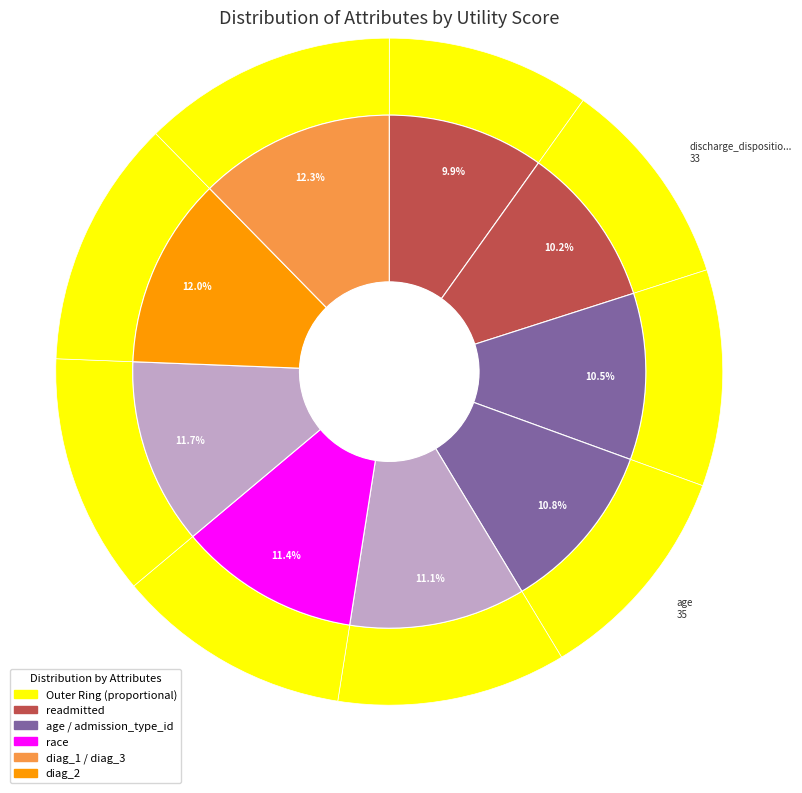

Rank the categories by value from lowest to highest.

readmitted, discharge_disposition_id, insulin, age, admission_type_id, race, diag_1, diag_2, diag_3